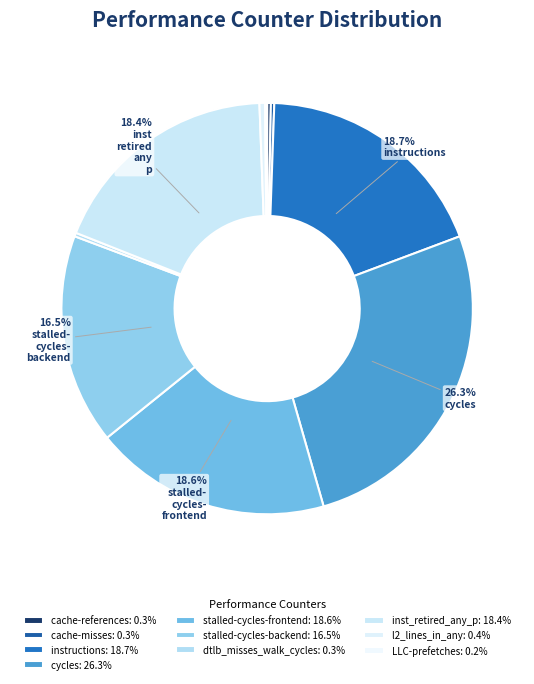

Count the number of slices in the pie.

10